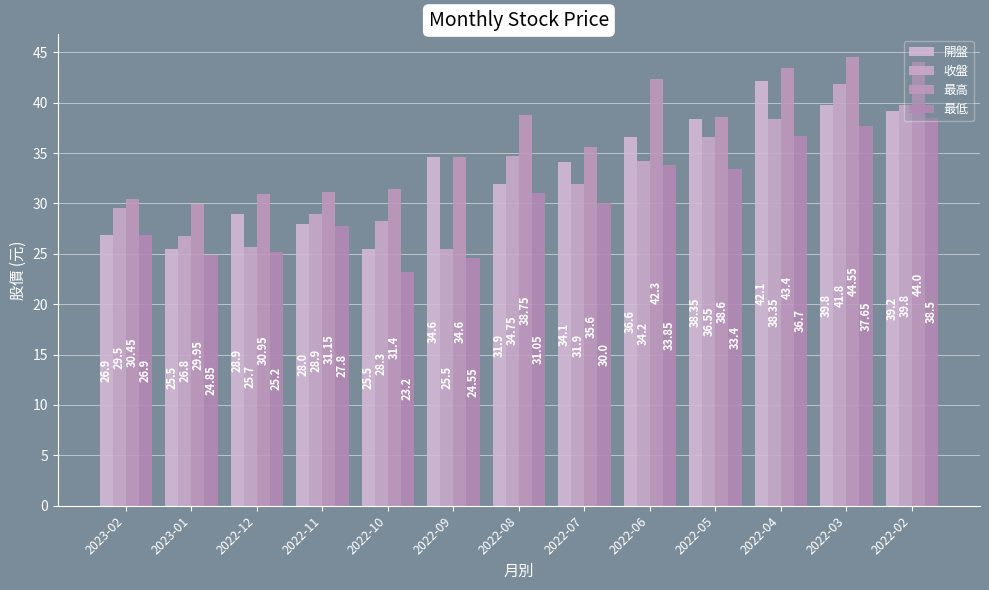

How many bars are there in each group?

4